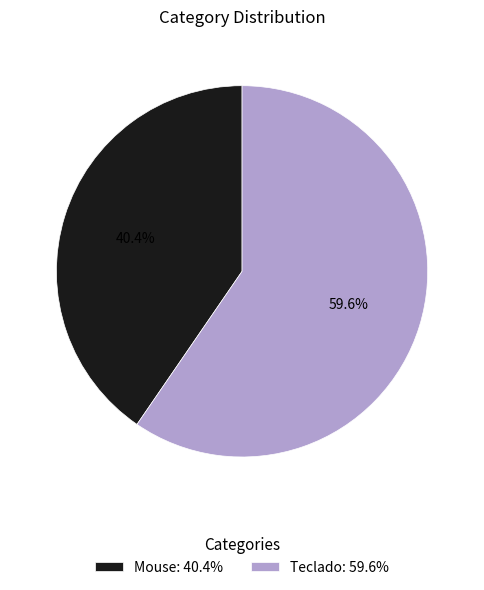

Rank the categories by value from highest to lowest.

Teclado, Mouse